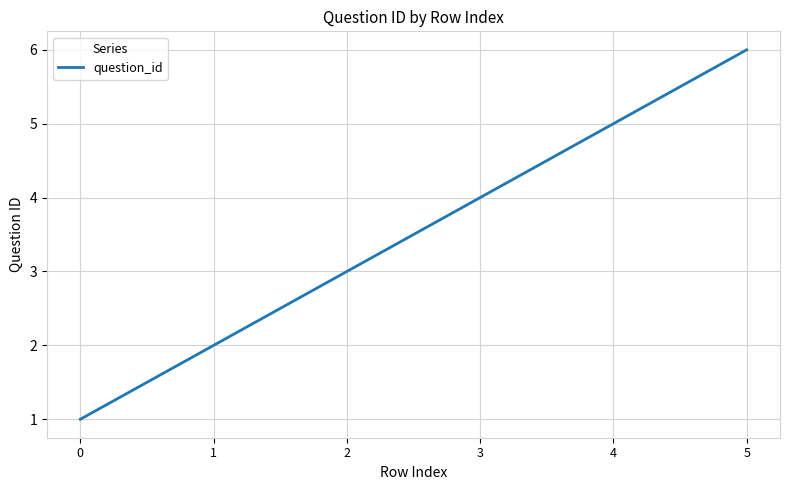

What is the difference between the second highest and minimum values?

4